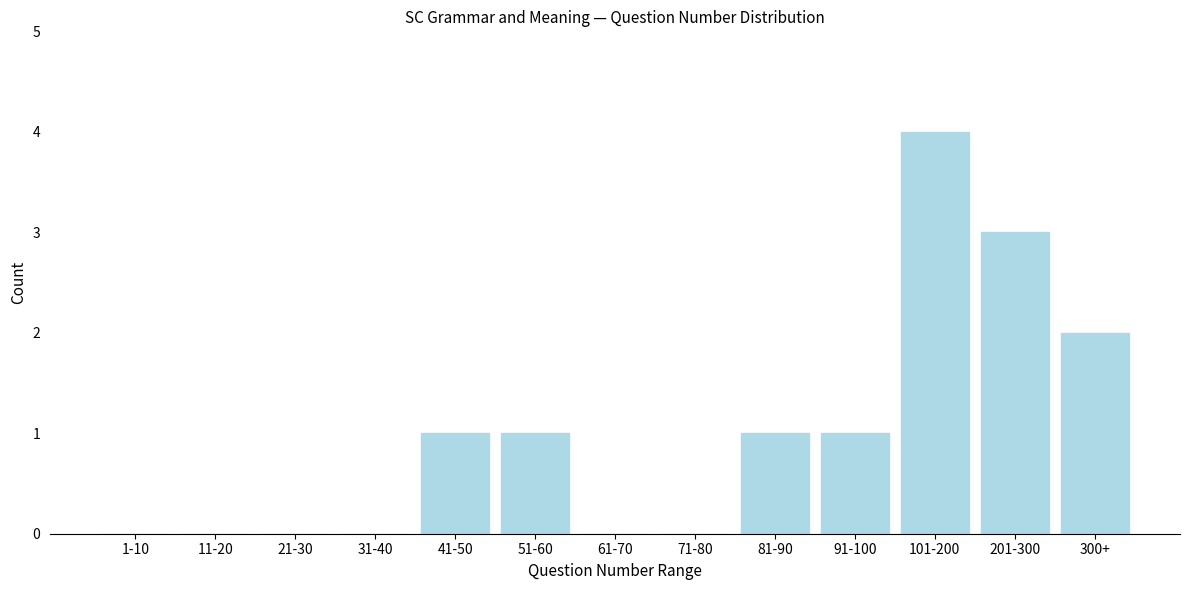

Reading left to right, transcribe all the data shown in this chart.

1-10=0	11-20=0	21-30=0	31-40=0	41-50=1	51-60=1	61-70=0	71-80=0	81-90=1	91-100=1	101-200=4	201-300=3	300+=2